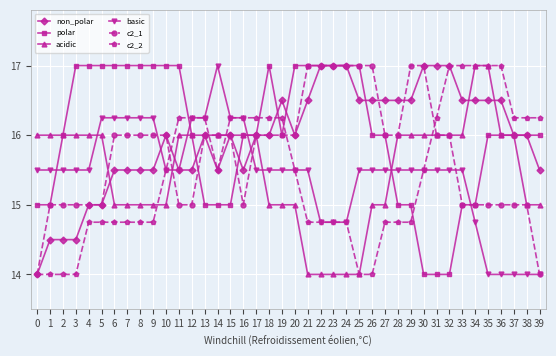

Between 3 and 27, which series saw the biggest shift?

non_polar